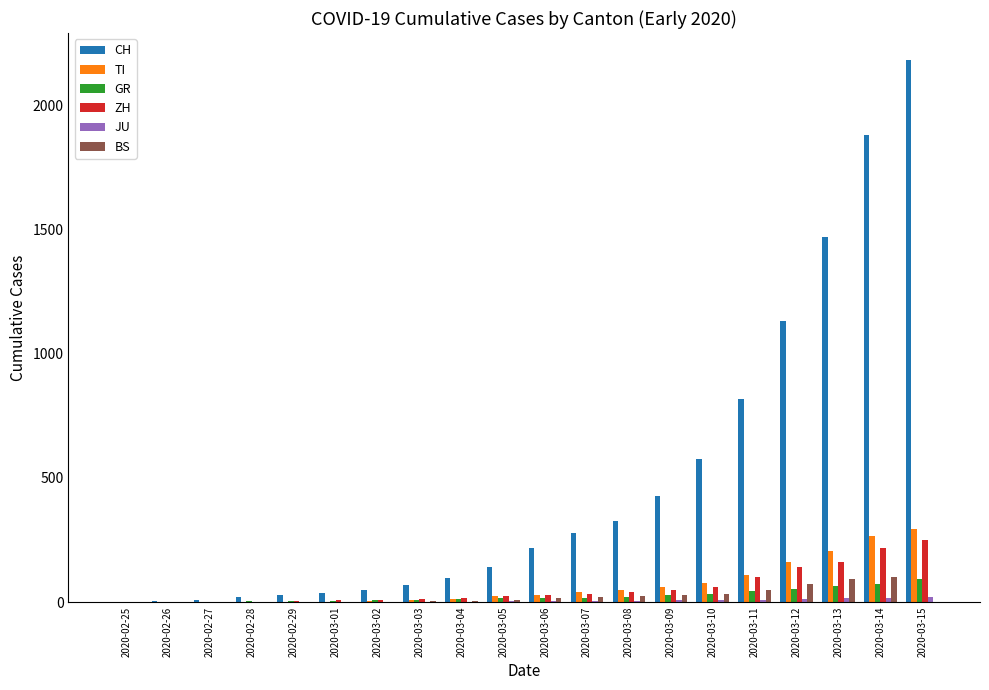

Which label corresponds to the largest value in the chart?

2020-03-15